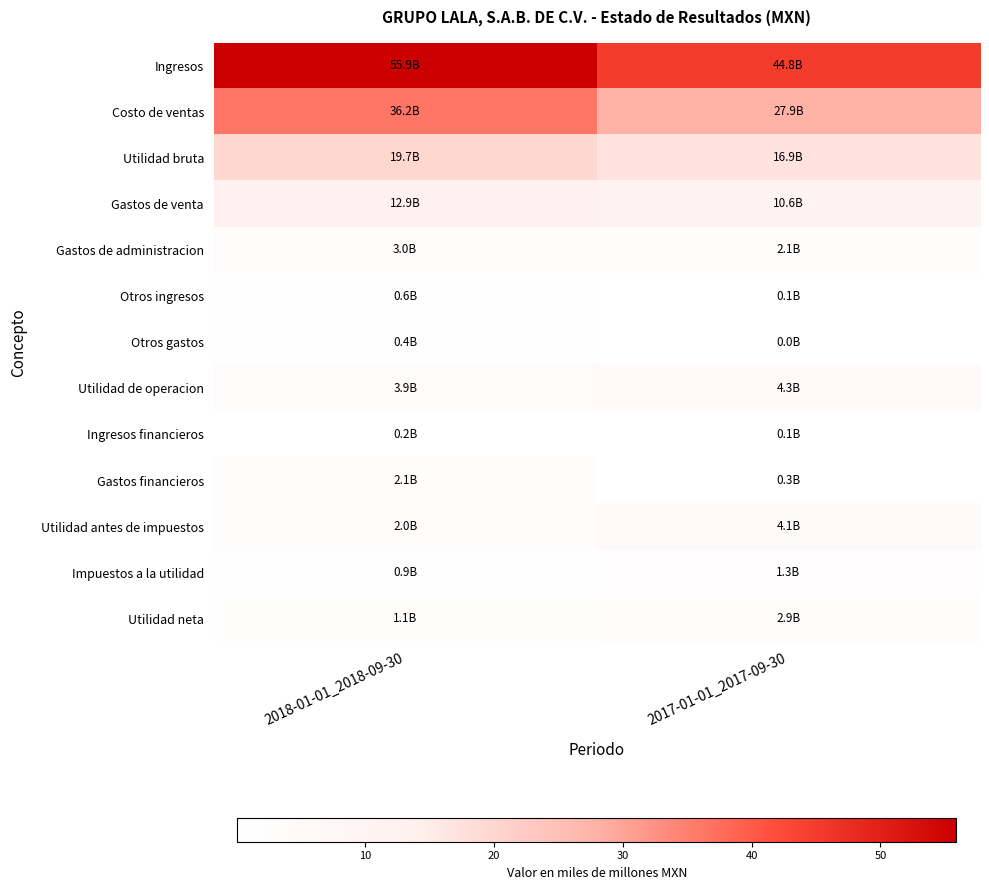

At which category is the sum across all series the highest?

2018-01-01_2018-09-30